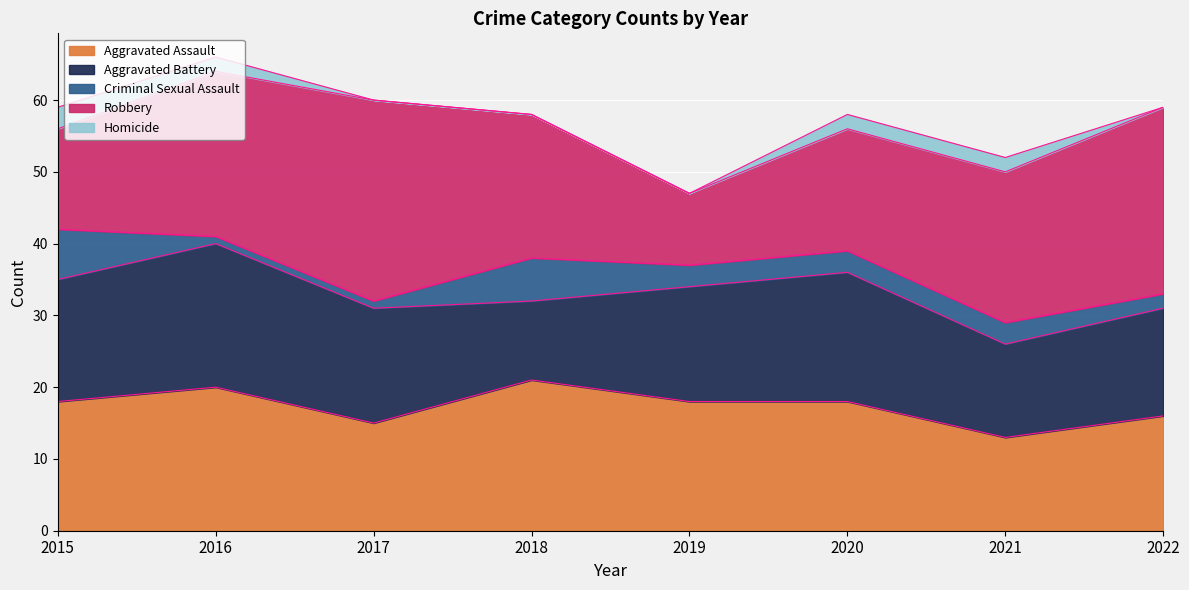

Rank the categories by Homicide value from lowest to highest.

2017, 2018, 2019, 2022, 2016, 2020, 2021, 2015